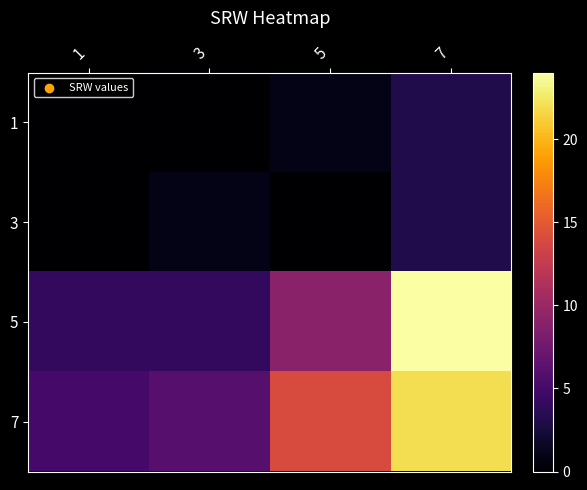

Between 3 and 7, which series saw the biggest shift?

5